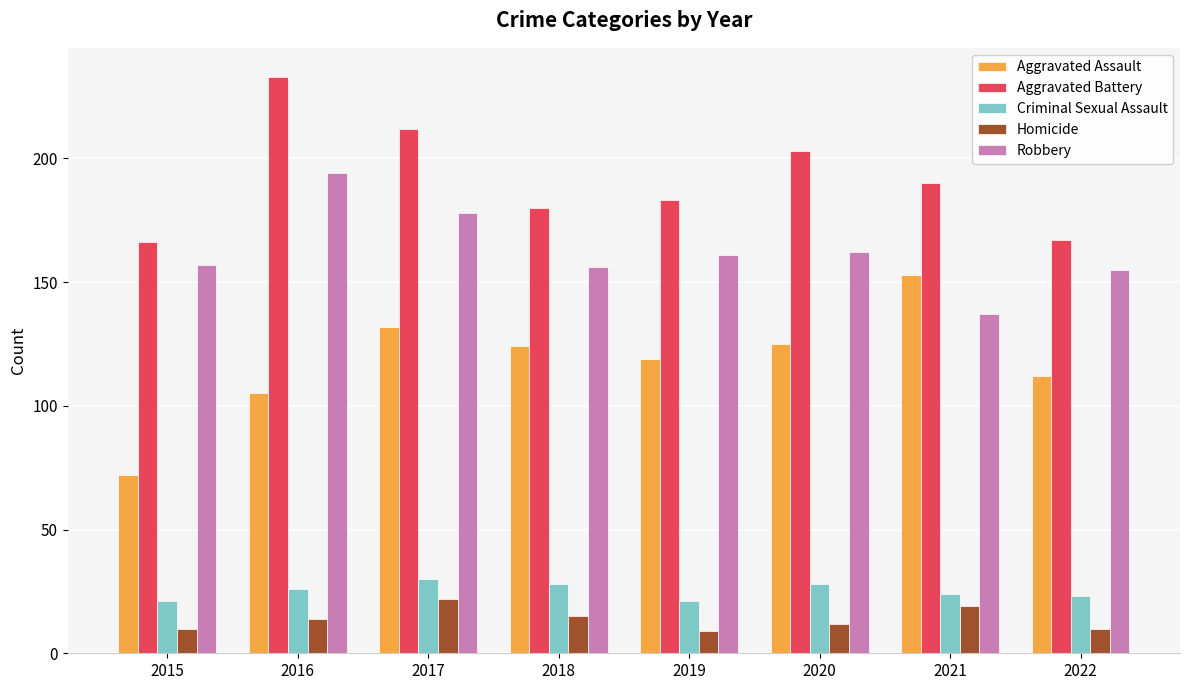

Where is Aggravated Battery nearest to the value 199?

2020